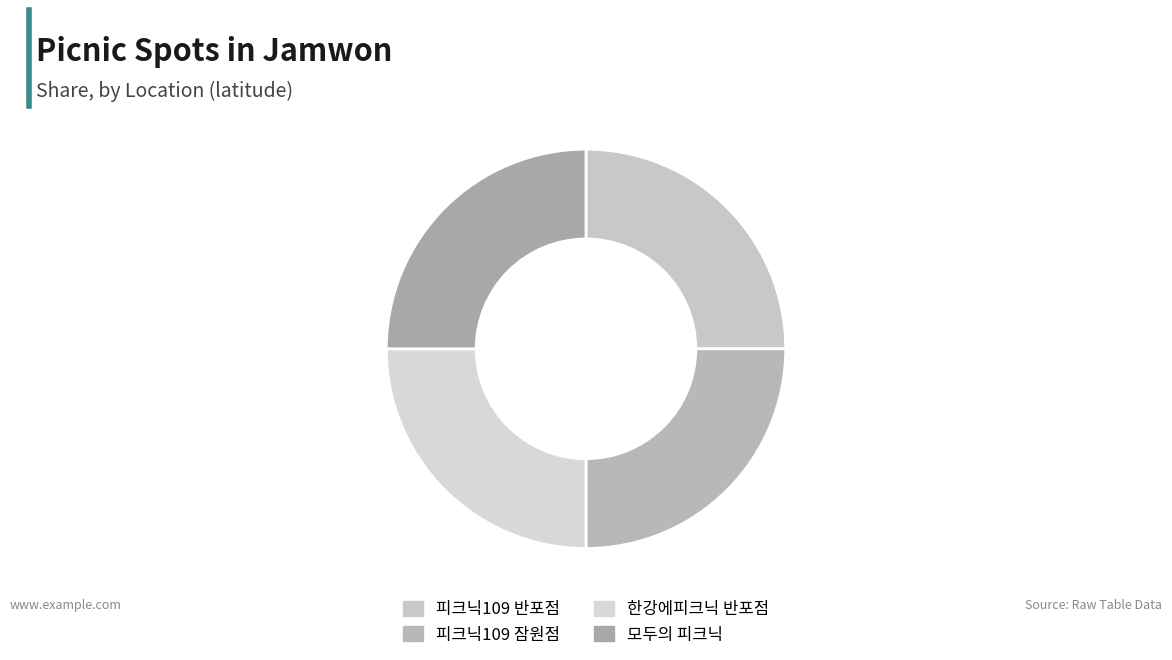

How many slices are in this pie chart?

4